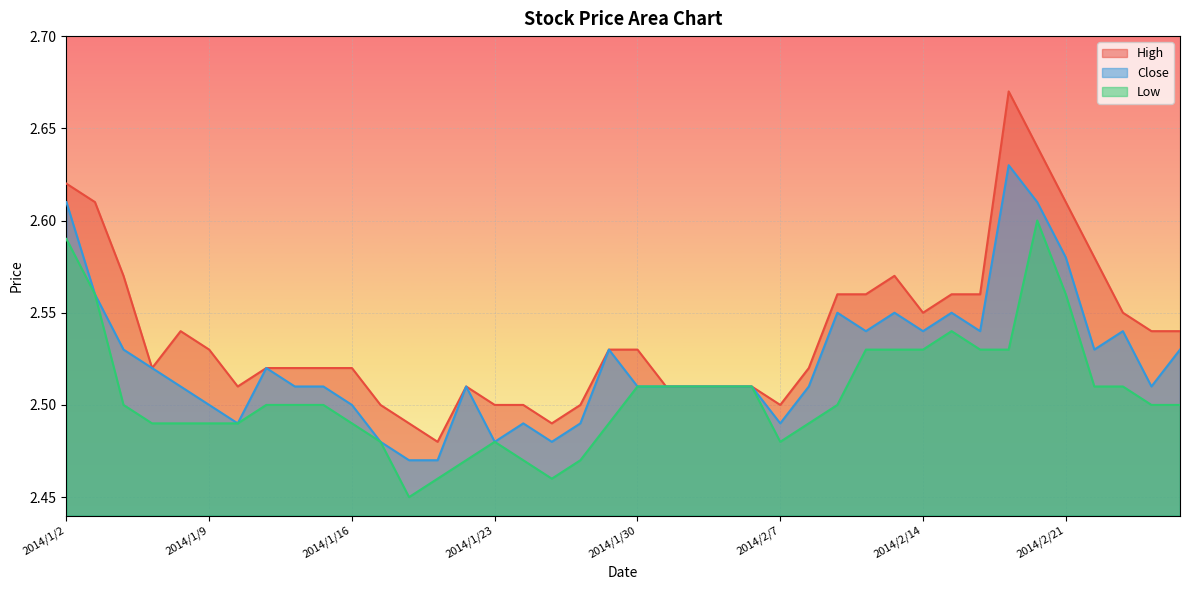

Which series changed the most between 2014/2/12 and 2014/2/20?

High